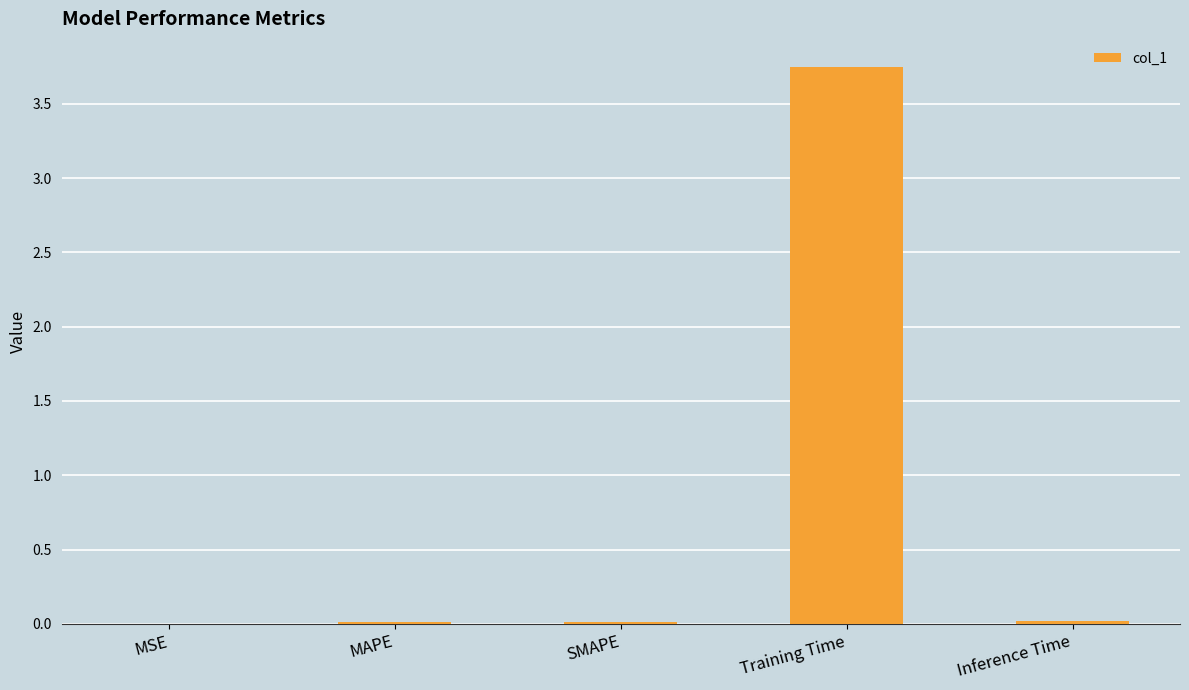

Is it true that the value at MAPE is 0.0?

True